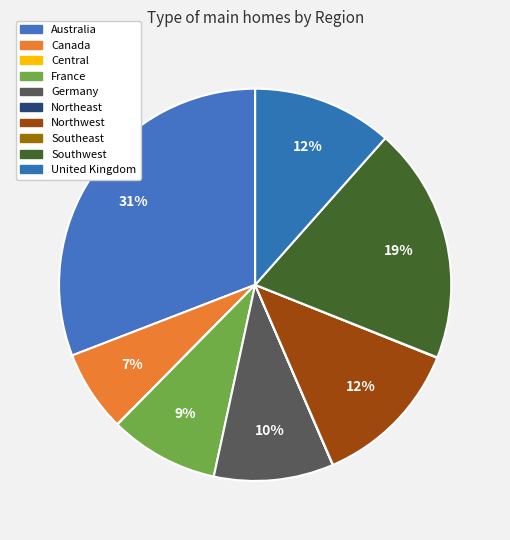

How many segments does this pie chart have?

10